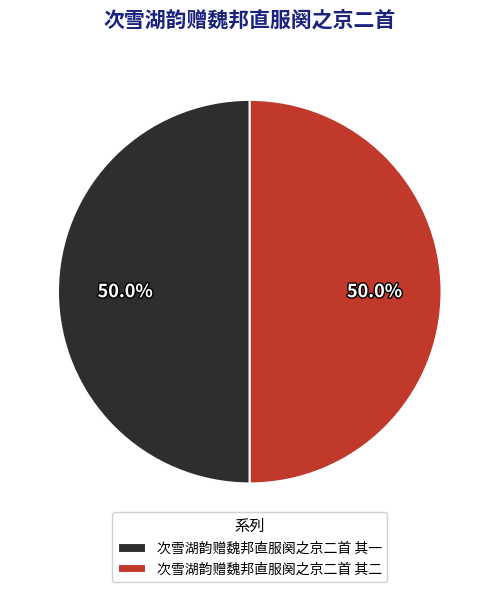

Count the number of slices in the pie.

2